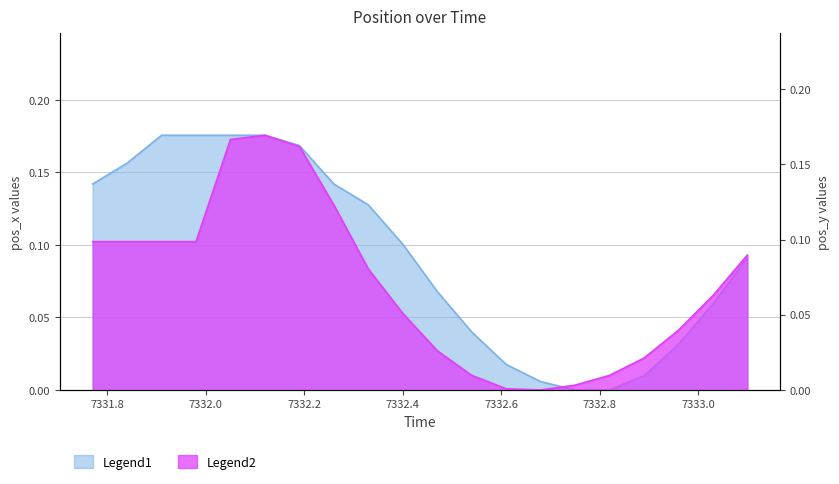

After their last crossing, which series has the higher values: pos_y or pos_x?

pos_x